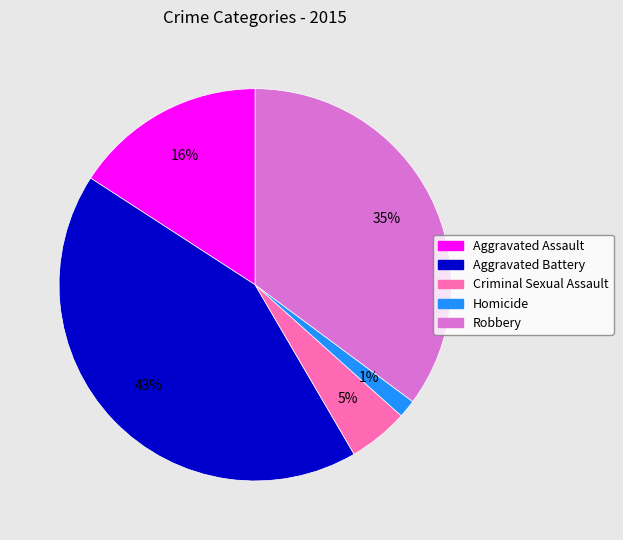

Which has a higher value, Homicide or Criminal Sexual Assault?

Criminal Sexual Assault